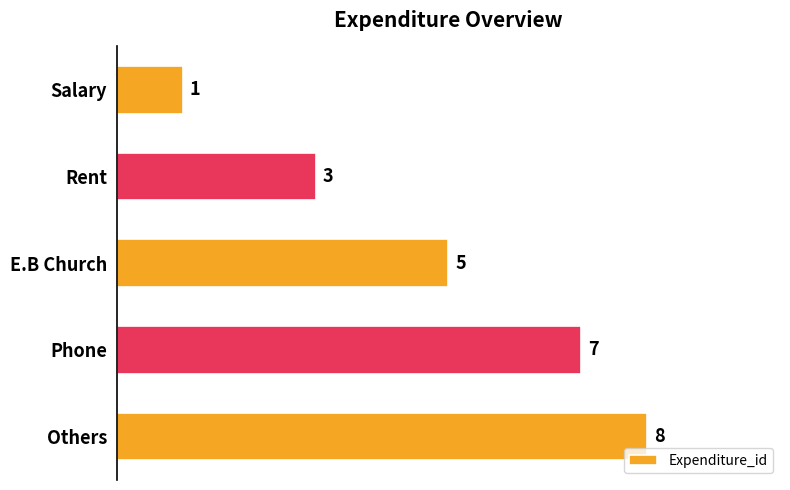

Count the values in the range 3 to 7.

3